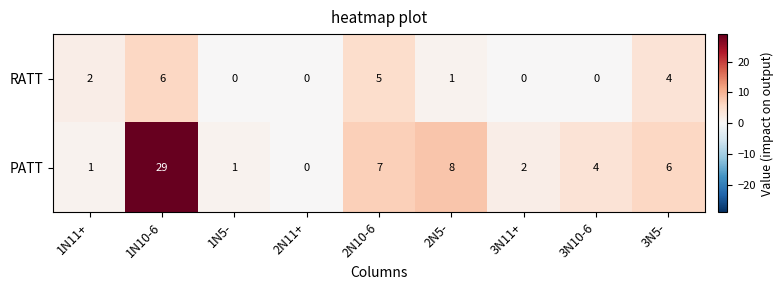

What is the difference between the highest and lowest values at 3N5-?

2